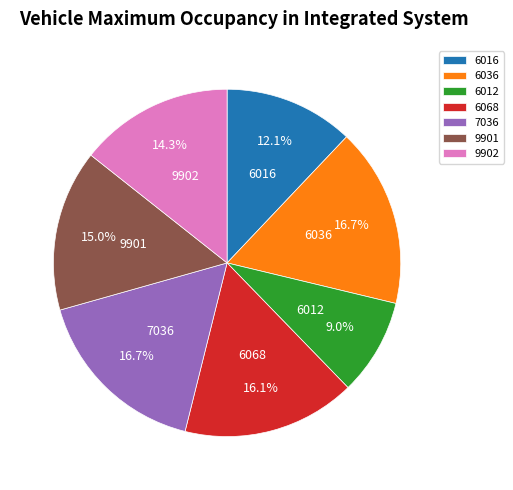

How many segments does this pie chart have?

7